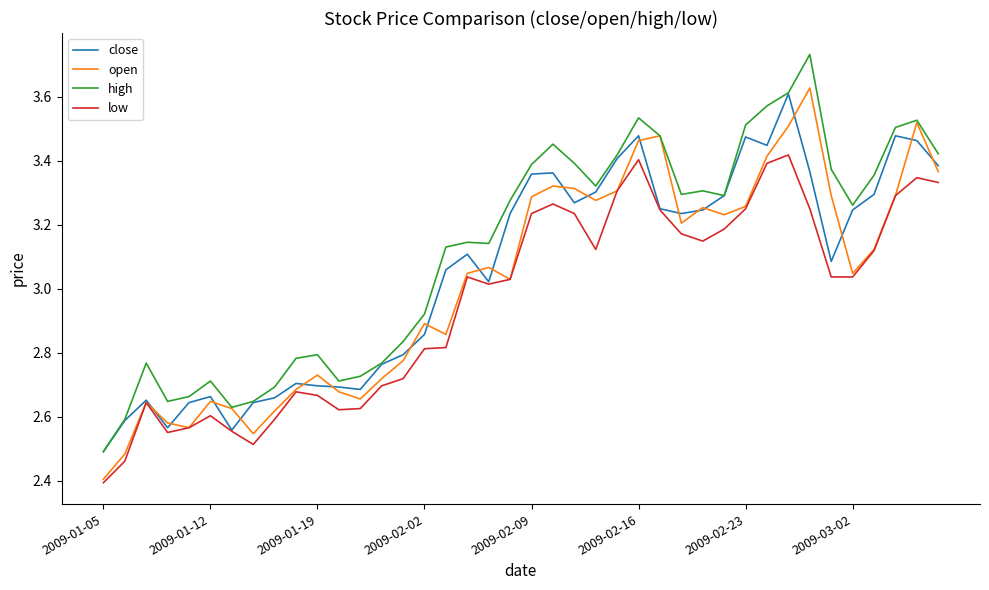

True or false: low and high intersect in this chart.

False